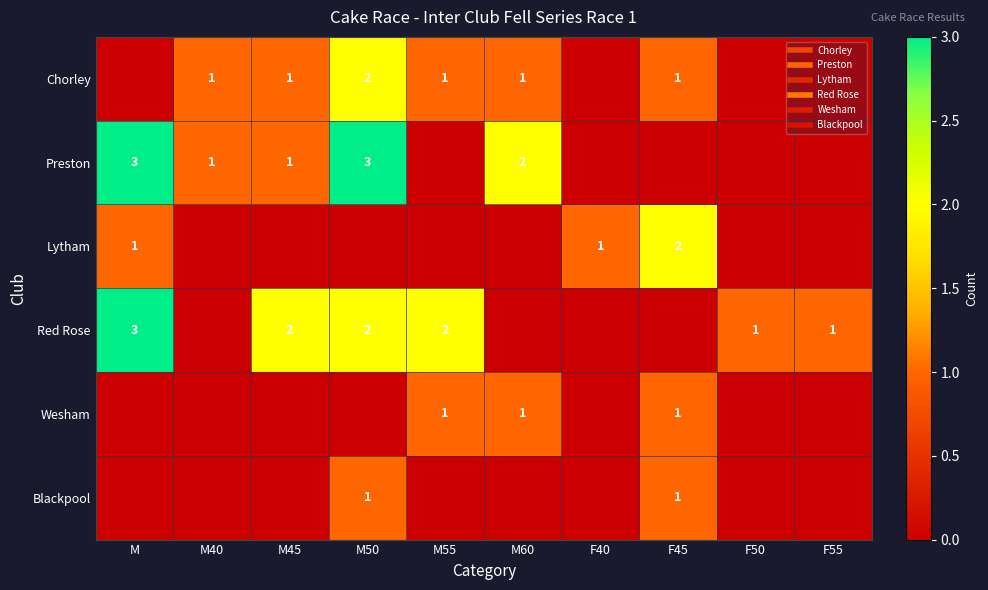

Rank the series by their maximum value, from highest to lowest.

Preston, Red Rose, Chorley, Lytham, Wesham, Blackpool